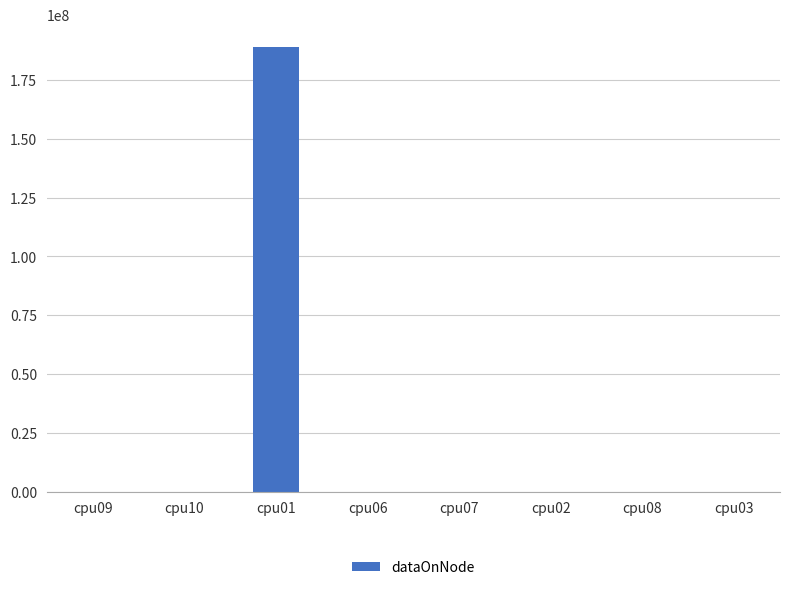

At which category does the chart reach its peak across all series?

cpu01